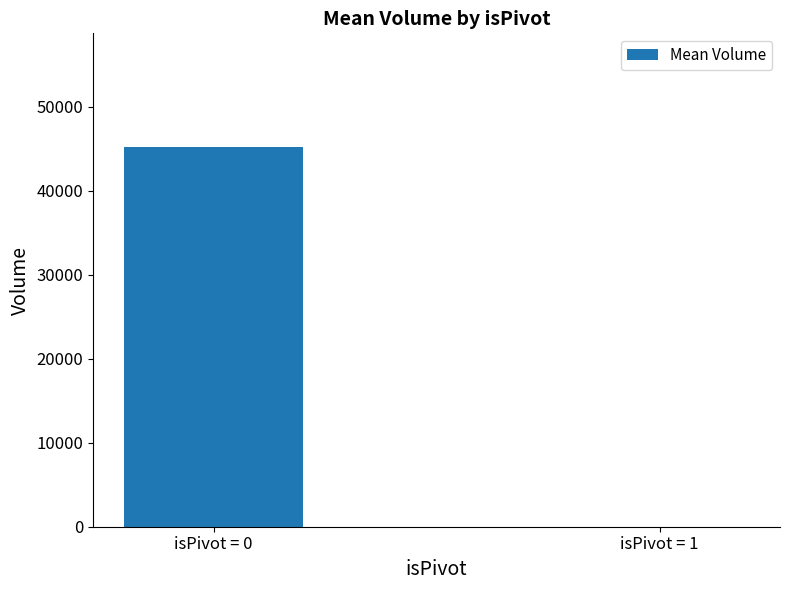

Are the bars horizontal?

No